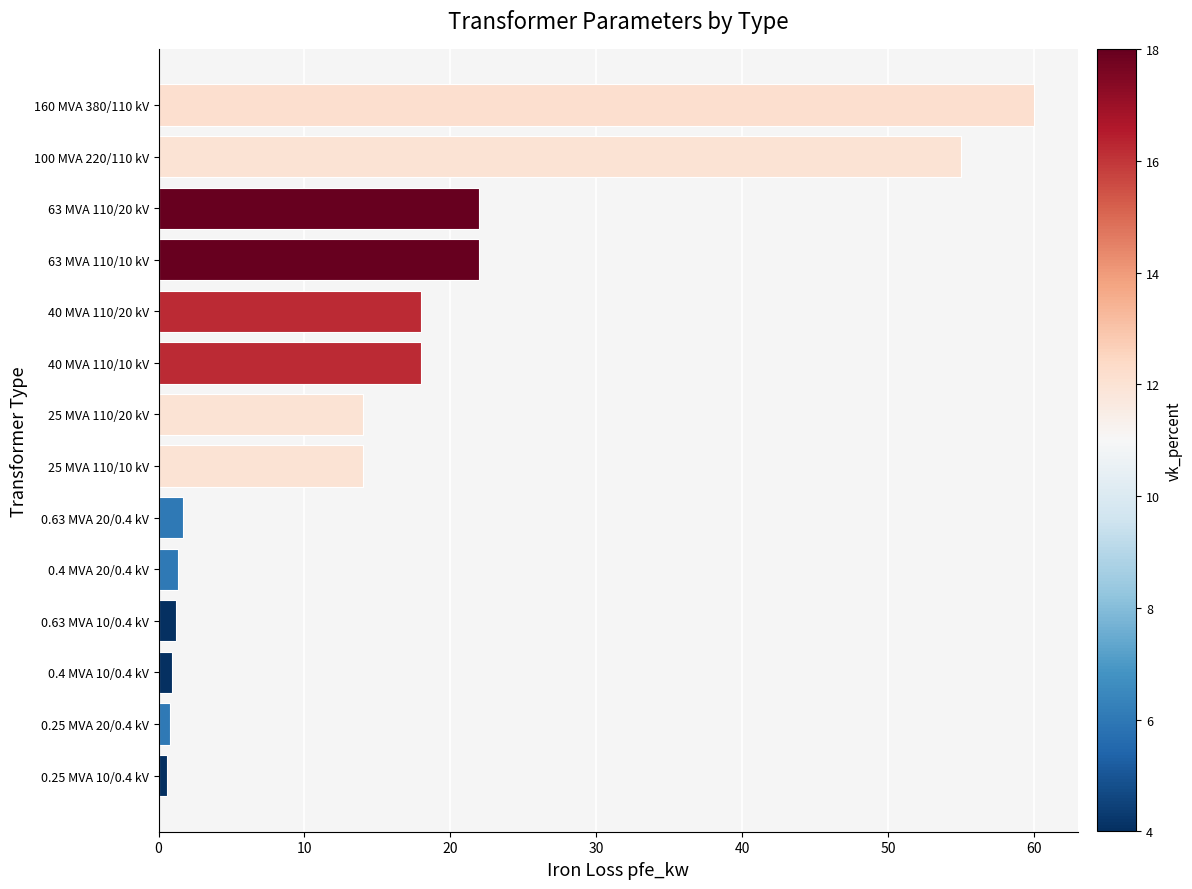

The value at 63 MVA 110/20 kV is 10.8. True or false?

False